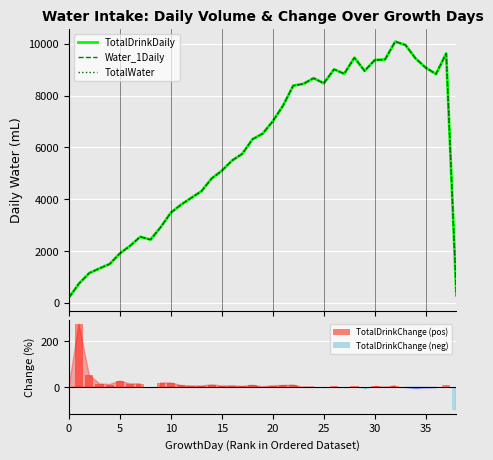

Which has a higher value, 23 or 17?

23